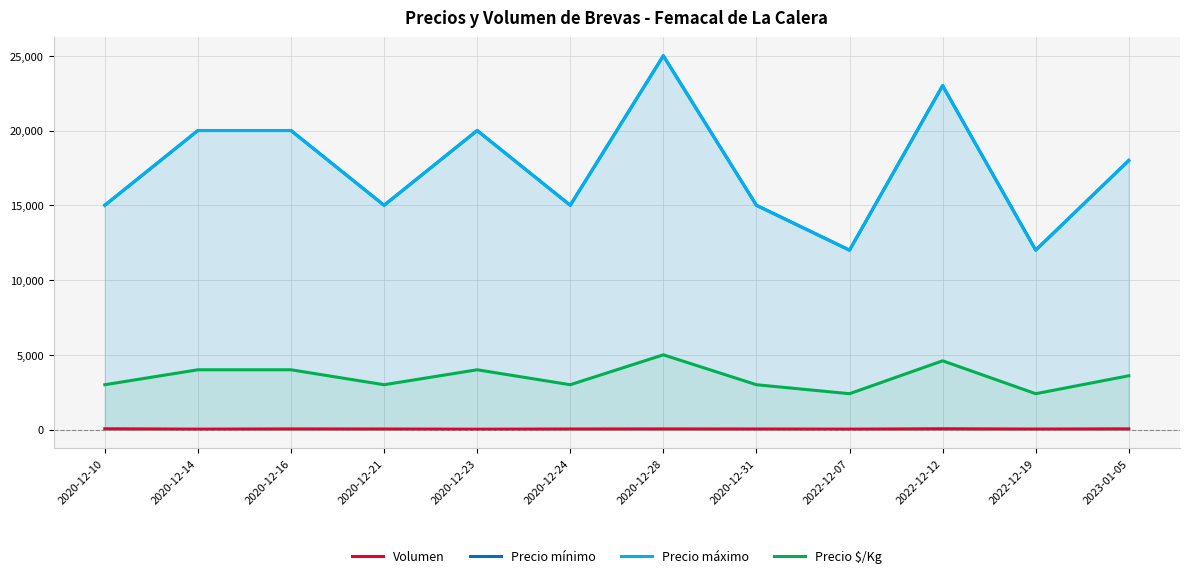

What is the average value of the Volumen series?

41